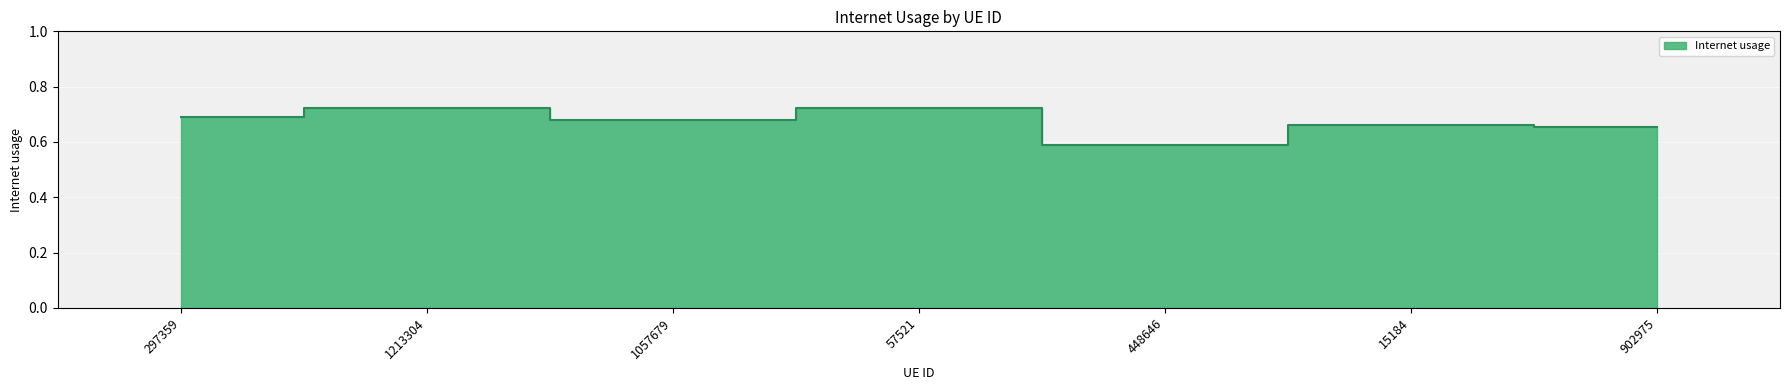

What value does the data have at 1213304?

0.7